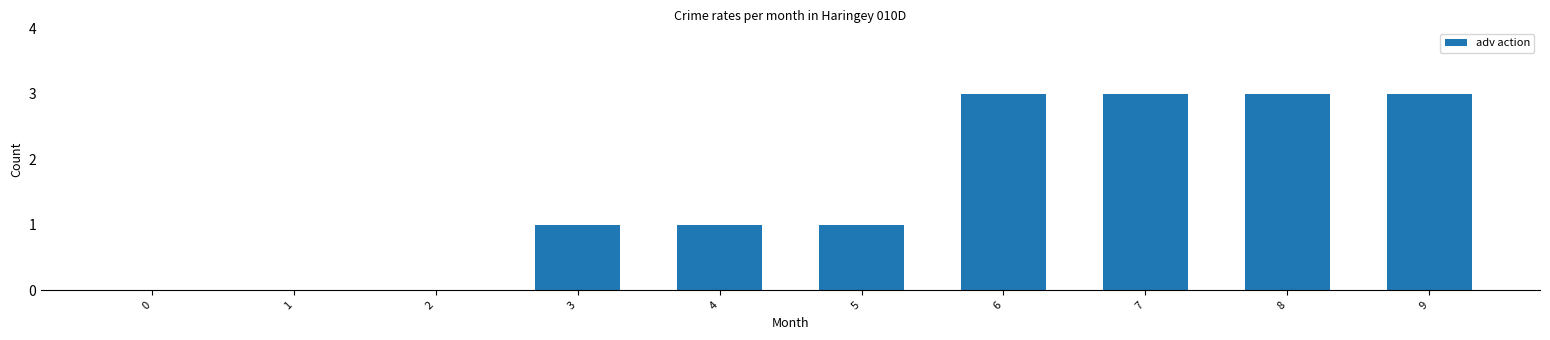

What is the difference between the values at 6 and 0?

3